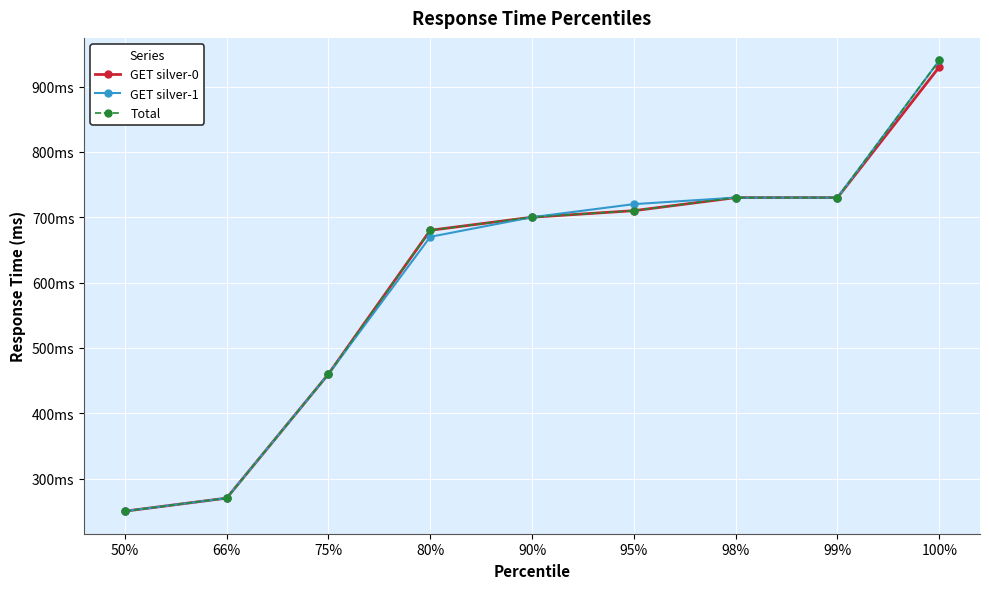

List the labels in order of Total value, largest first.

100%, 98%, 99%, 95%, 90%, 80%, 75%, 66%, 50%